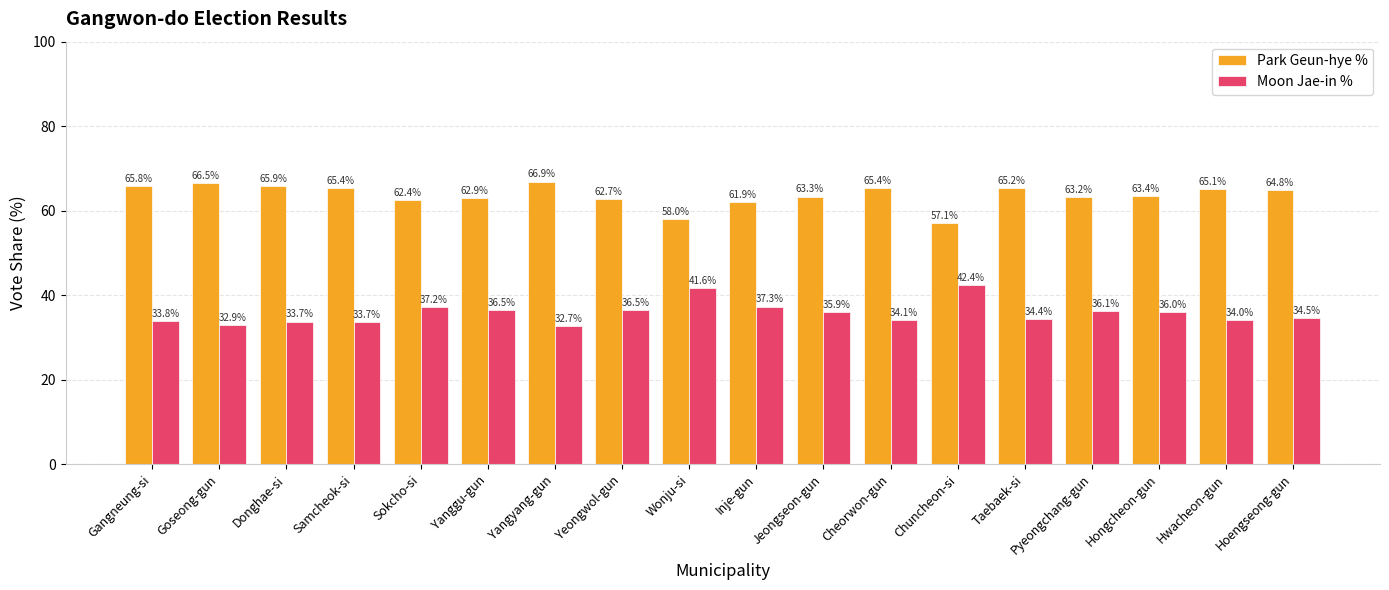

How many data points in Park Geun-hye % are above 64?

9